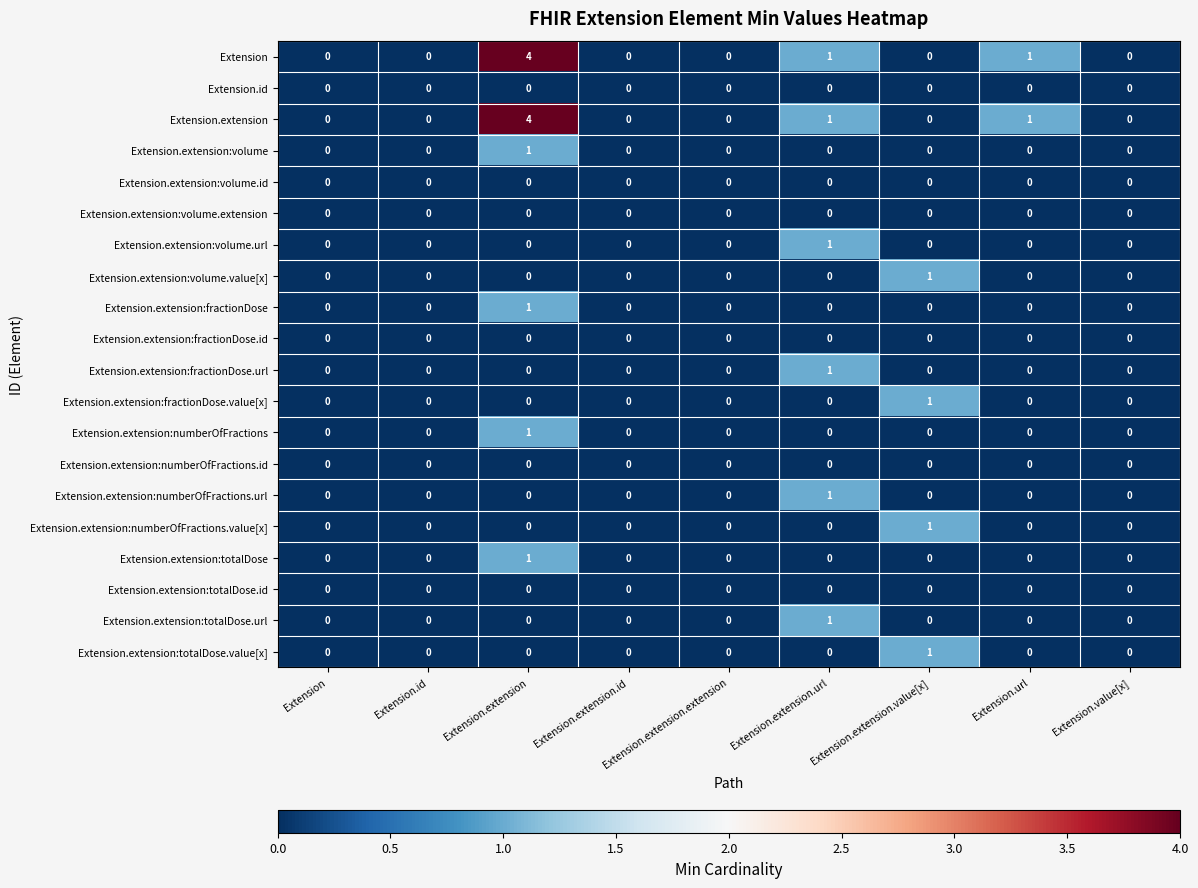

How many distinct data groups are displayed?

20